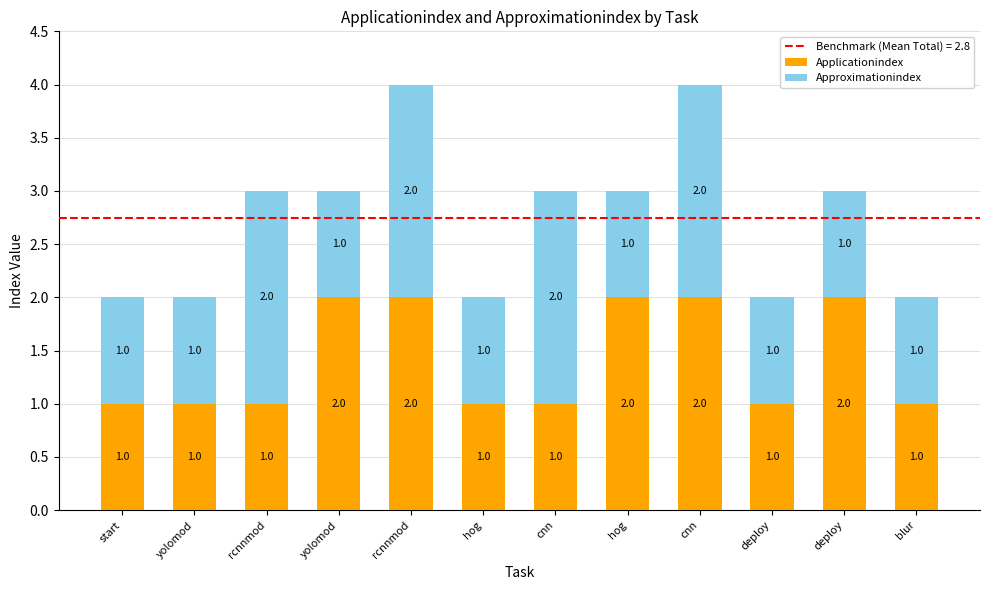

Rank the series by their average value, from lowest to highest.

Approximationindex, Applicationindex